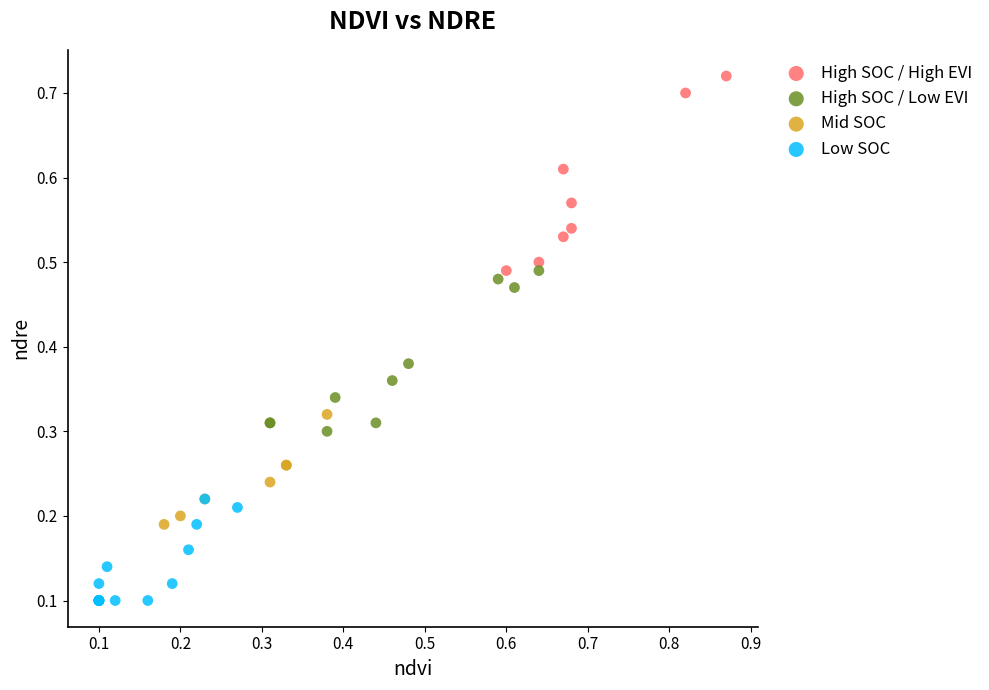

Which series reaches the maximum Y coordinate?

High SOC / High EVI